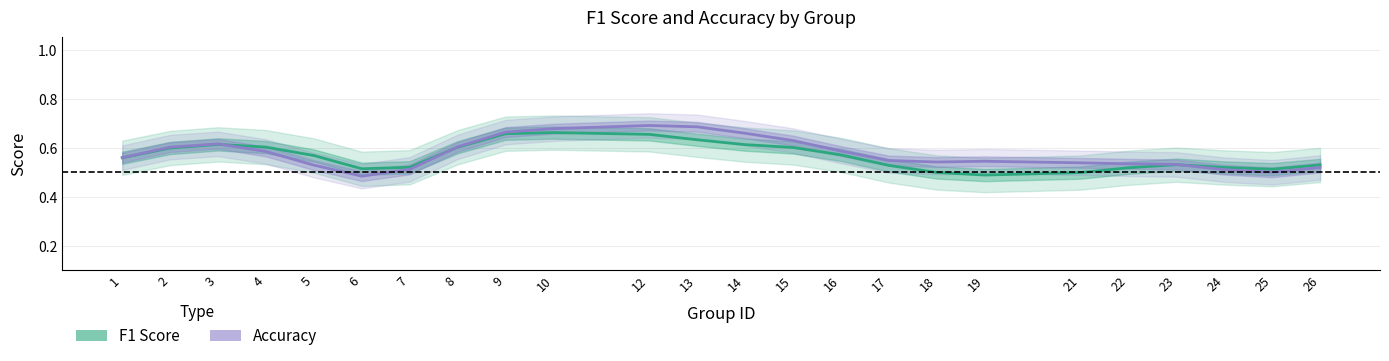

What is the lowest value of the accuracy series?

0.5